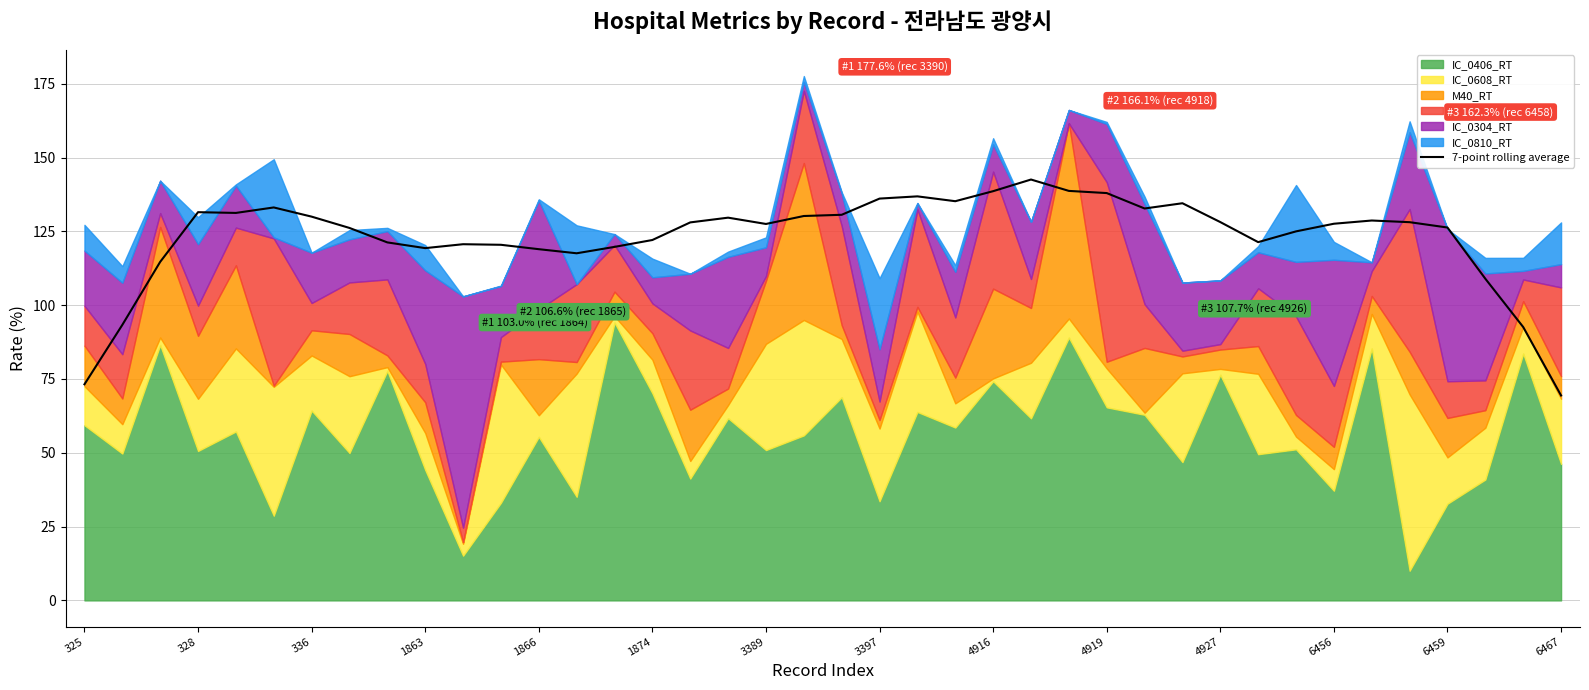

What is the difference between the values at 4927 and 6456?

0.6